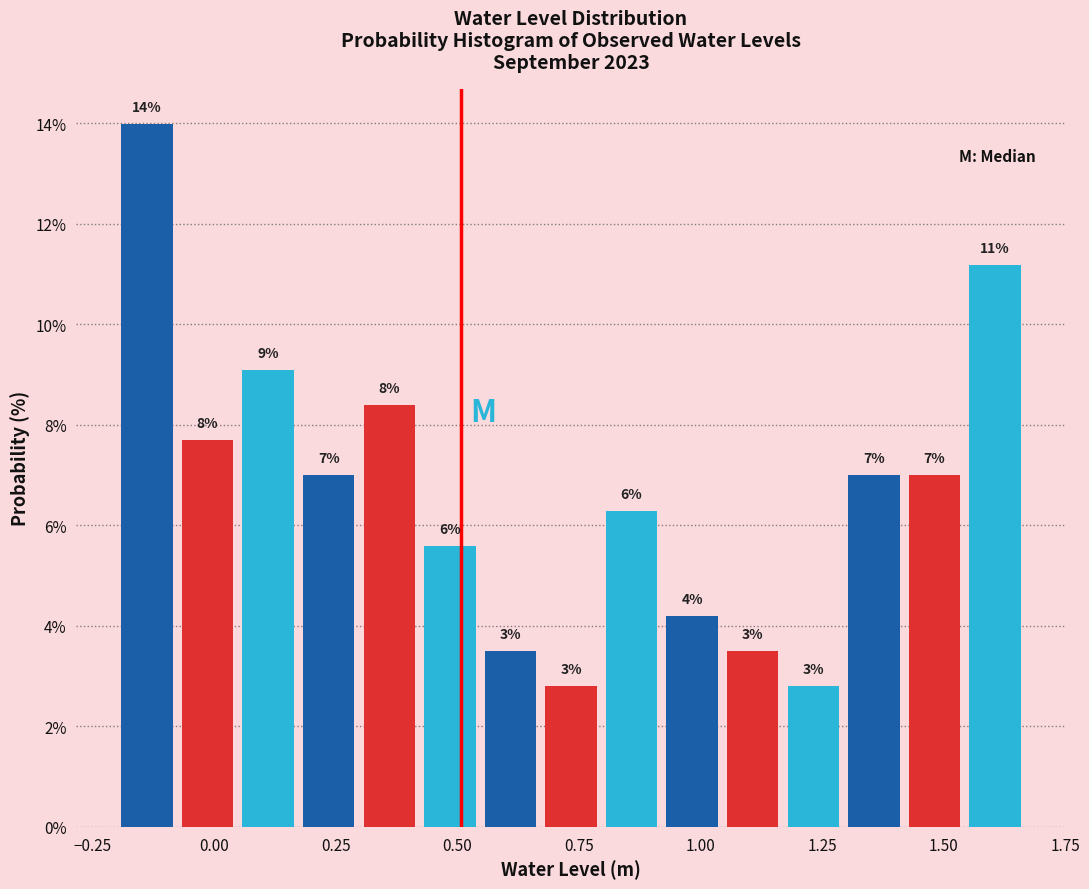

Read against the x-axis, roughly where is the centre of the tallest bar?

-0.15